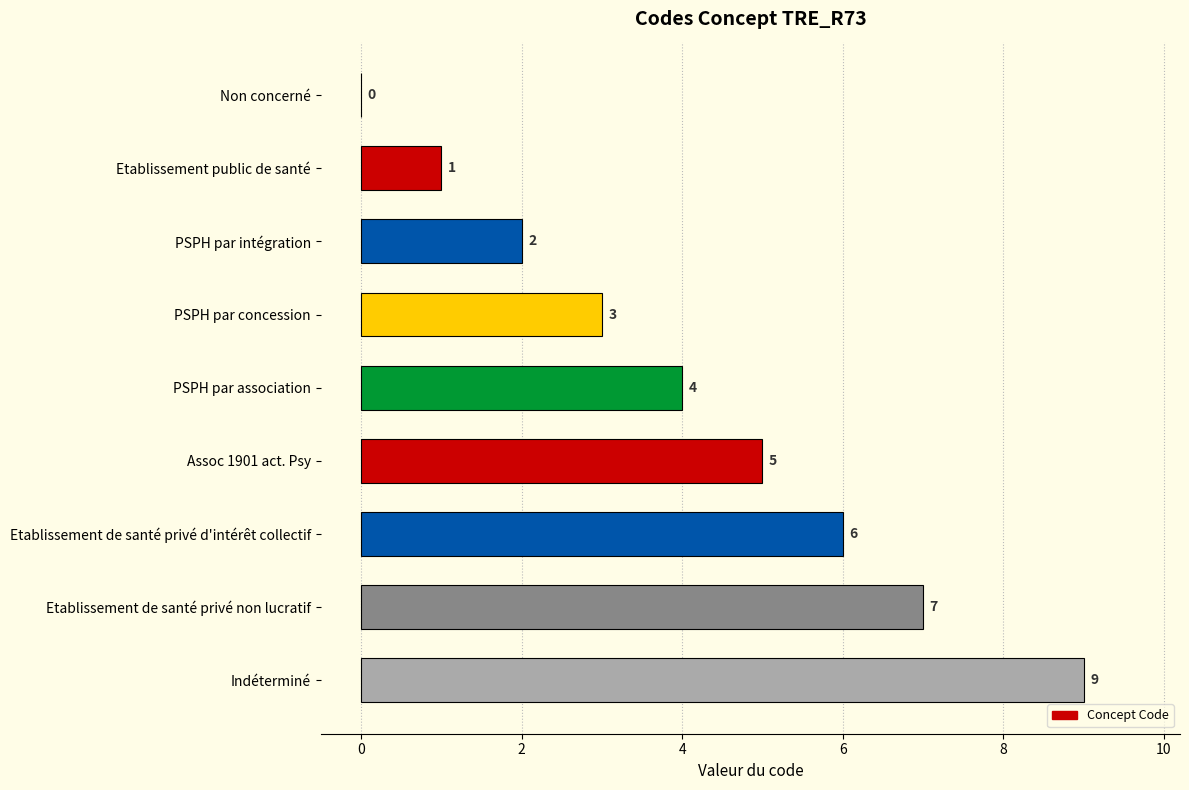

What is the sum of the values at PSPH par intégration and Etablissement de santé privé non lucratif?

9